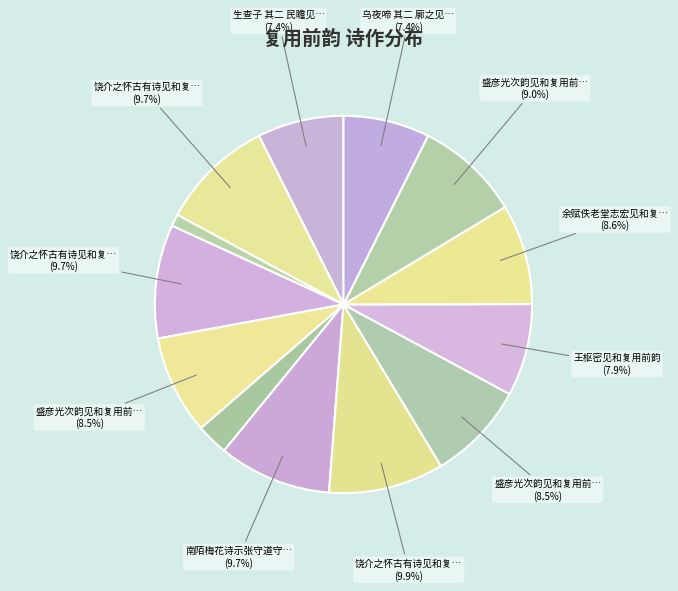

How many segments does this pie chart have?

13